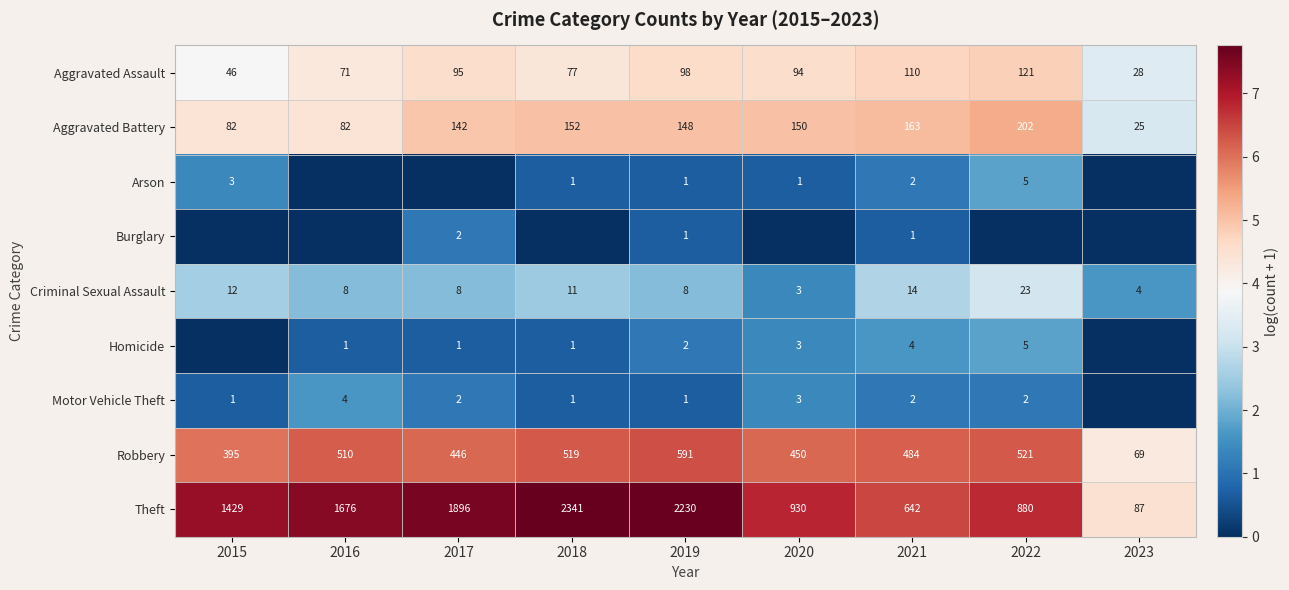

What is the difference between the second highest and second lowest values in the Aggravated Assault series?

64